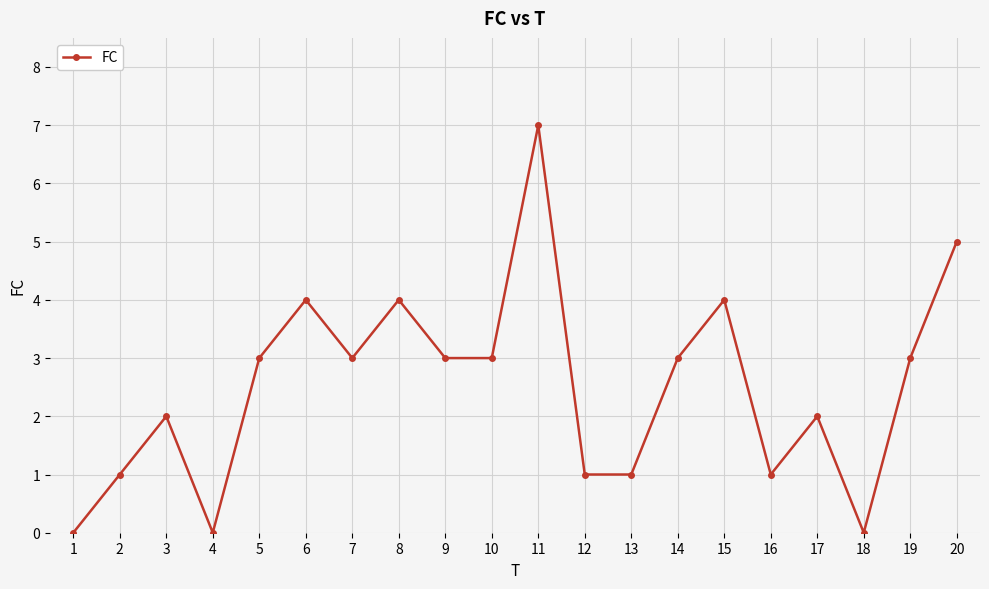

What is the sum of all values?

50